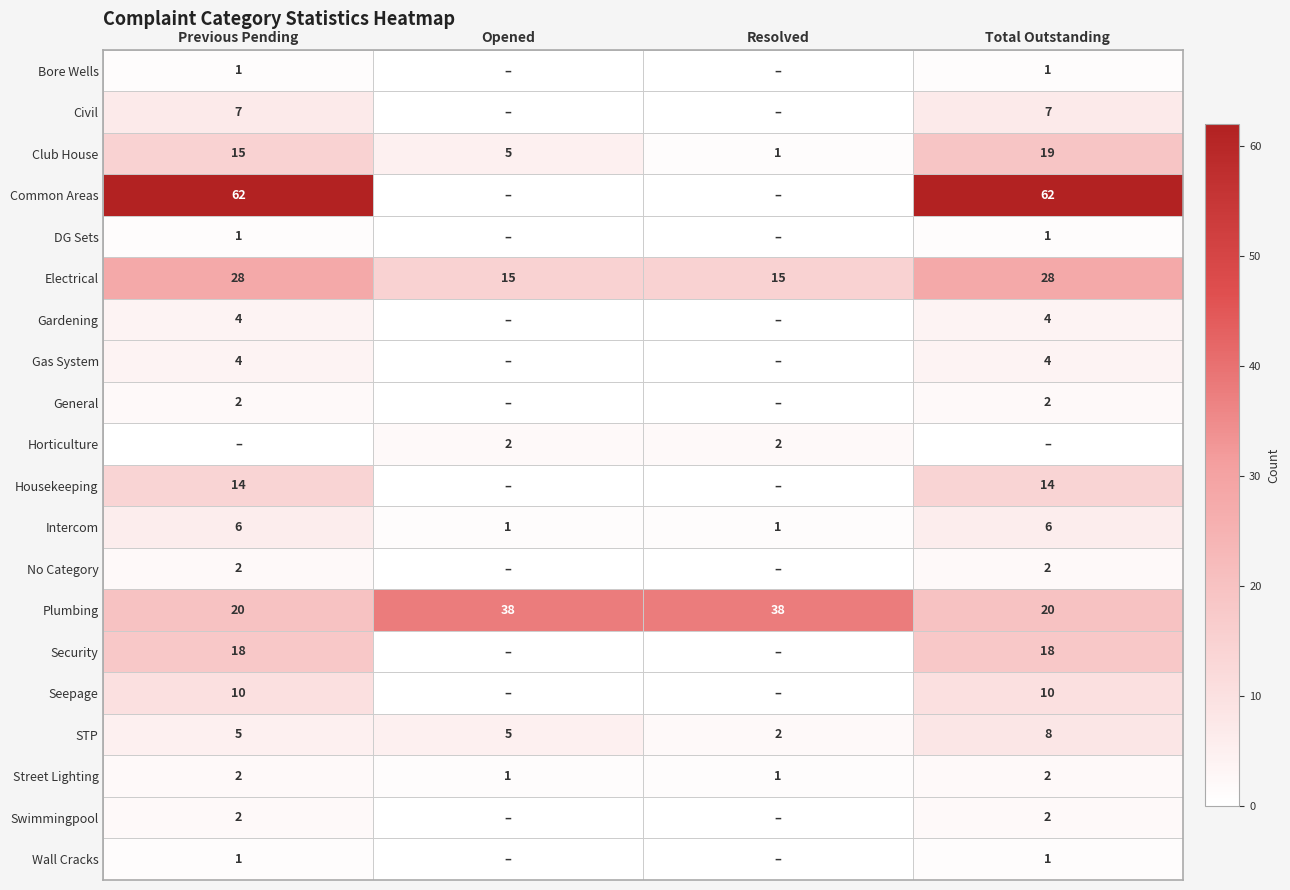

The value of Civil at Total Outstanding is 5. True or false?

False